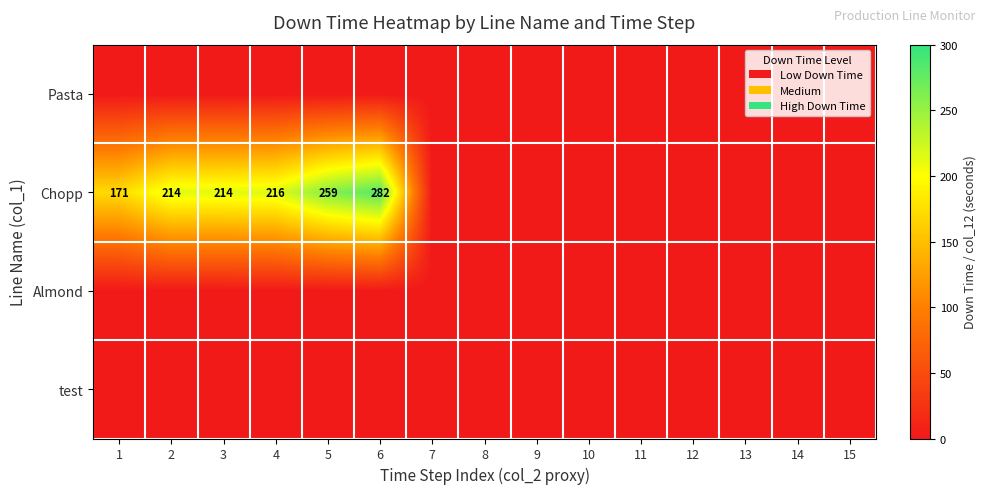

Which has a higher value, 8 or 4?

8